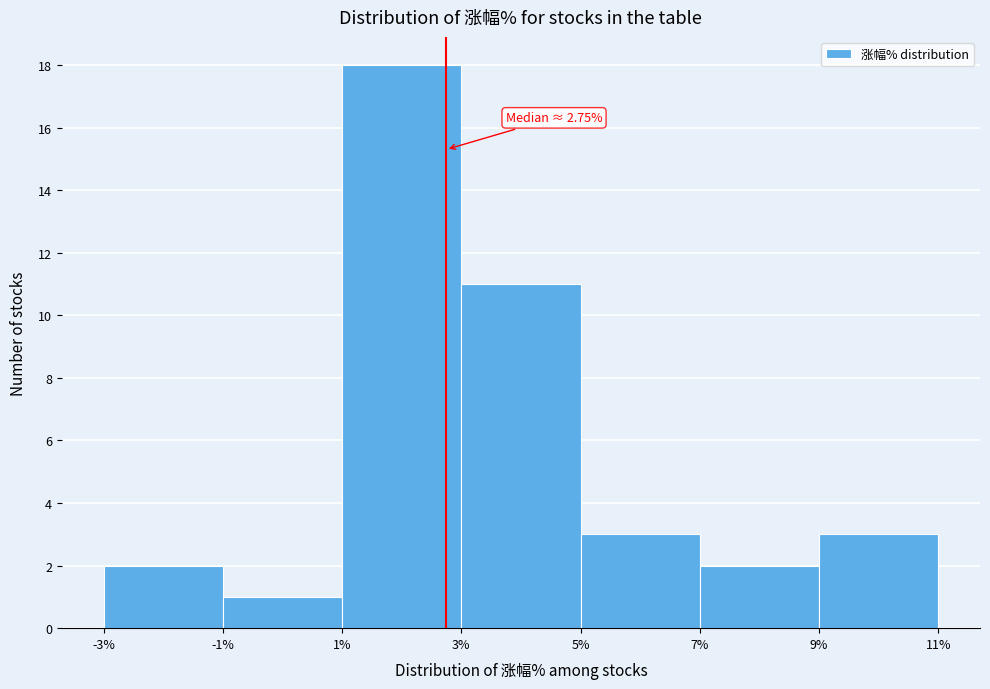

Which range on the x-axis has the tallest bar?

1% to 3%